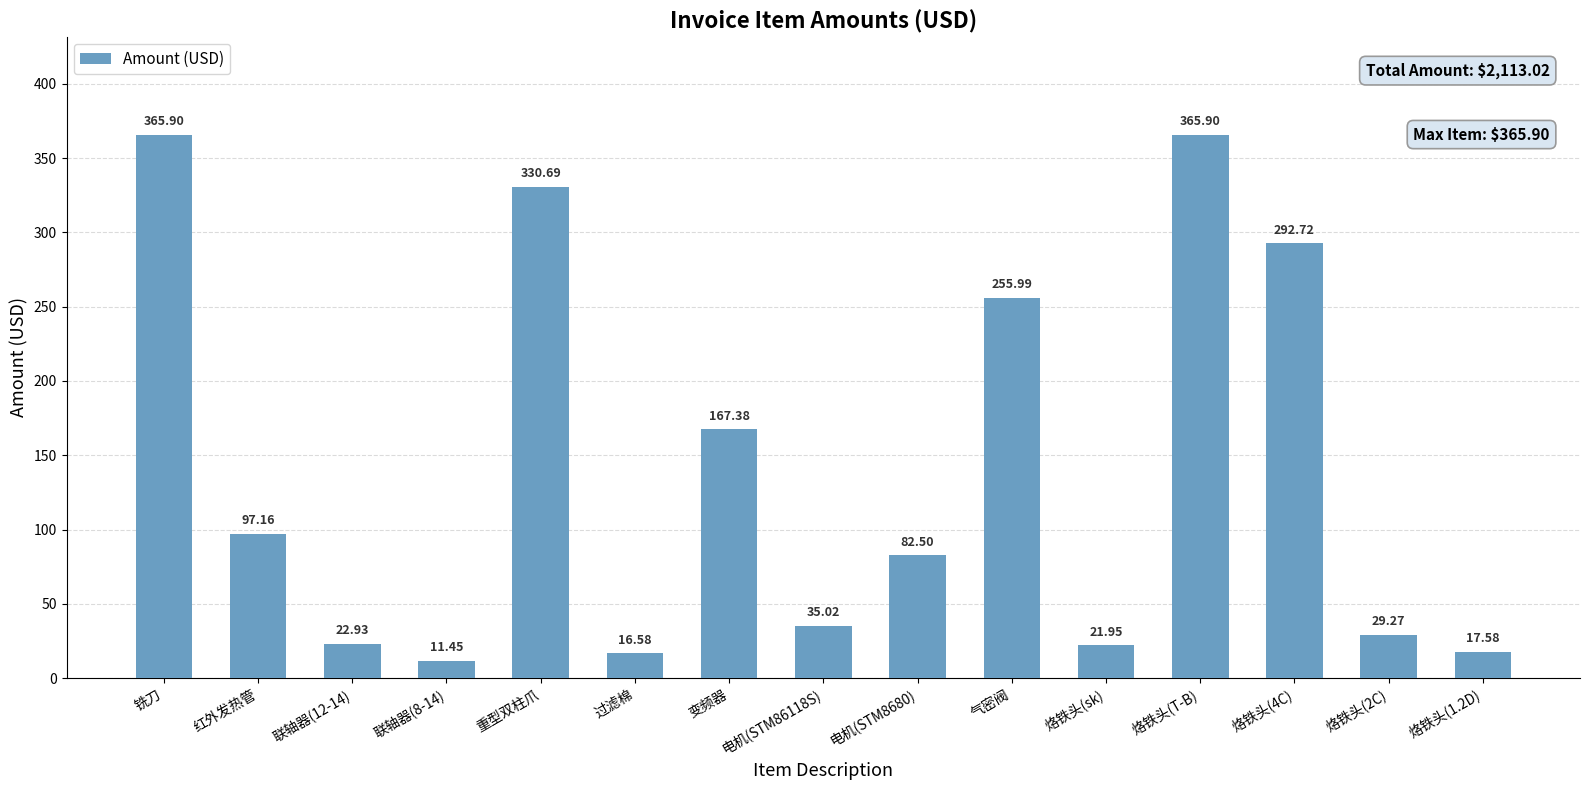

What is the difference between the values at 红外发热管 and 烙铁头(2C)?

67.9